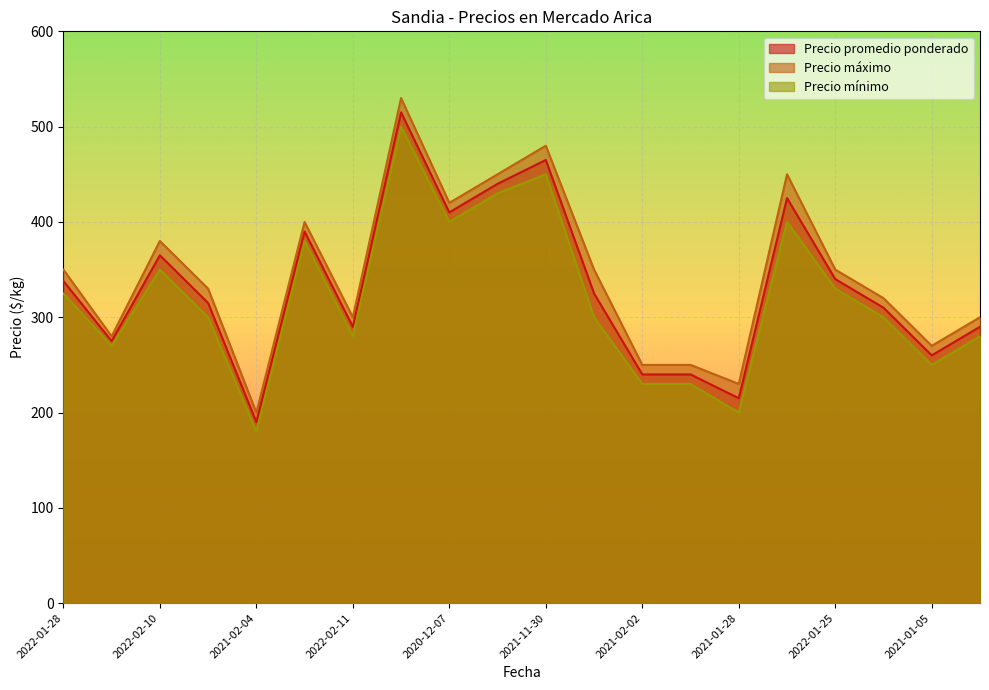

What is the difference between the Precio promedio ponderado values at 2022-01-05 and 2020-12-03?

130